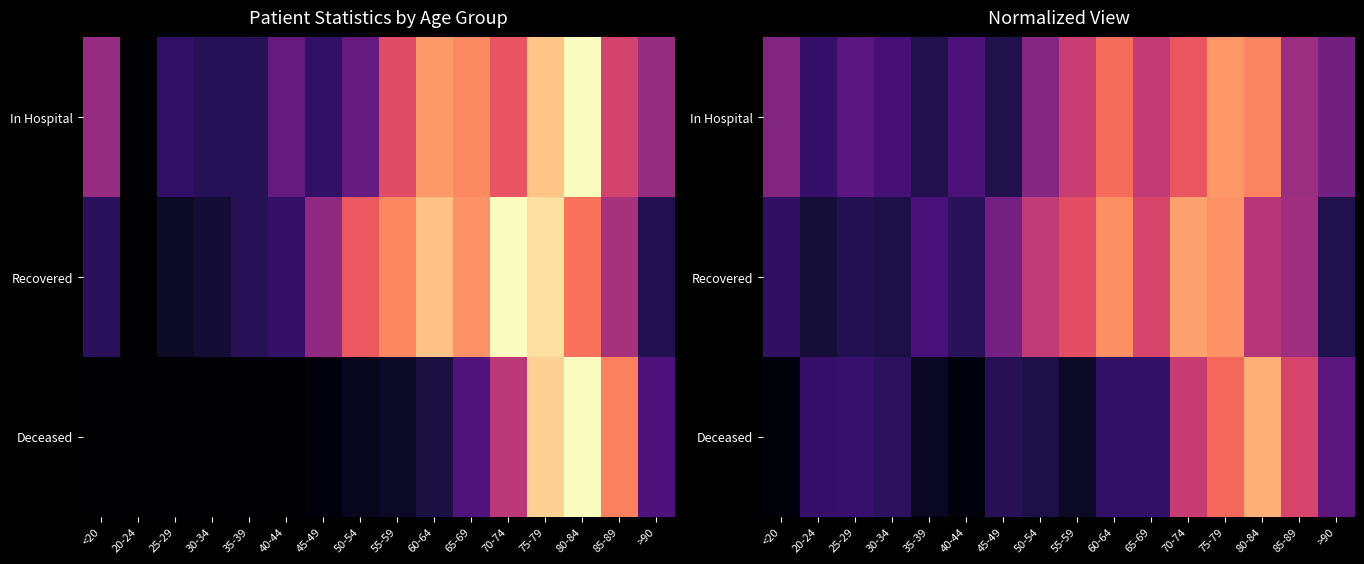

What is the difference between the highest and lowest values at <20?

0.4